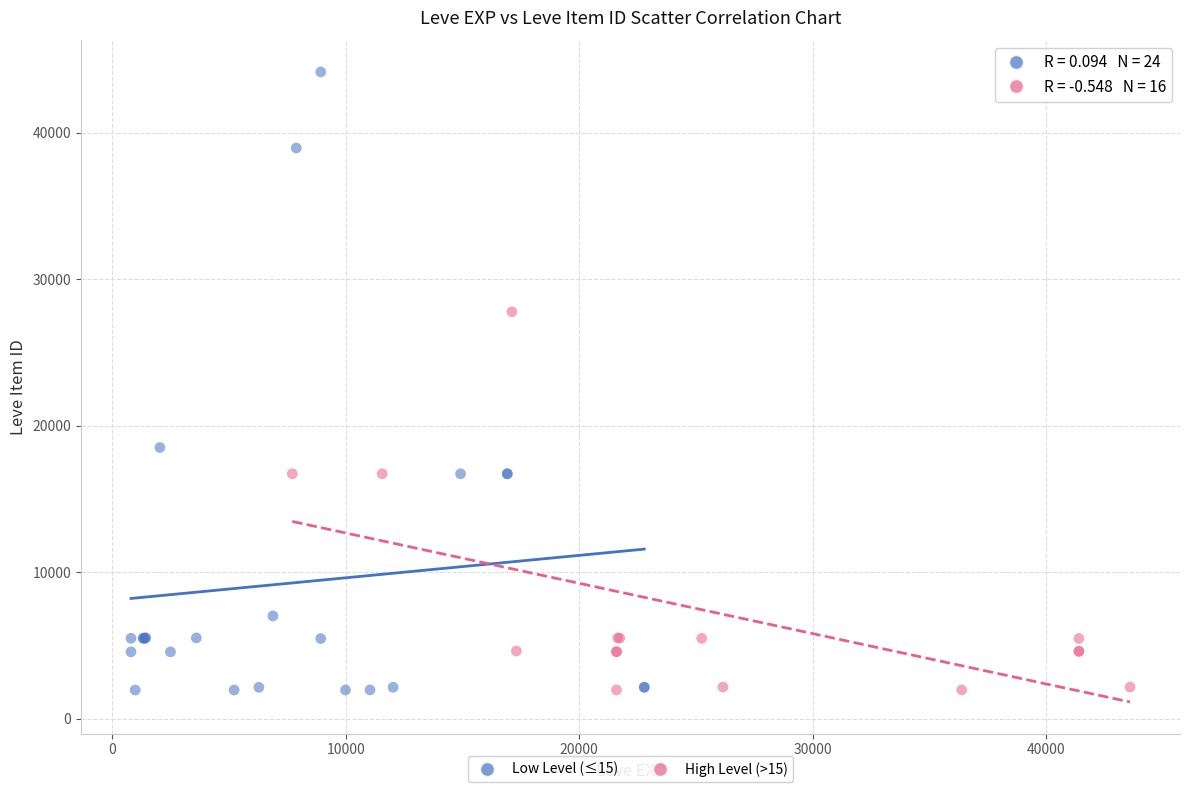

Which series has the widest spread of Y values?

Low Level (≤15)